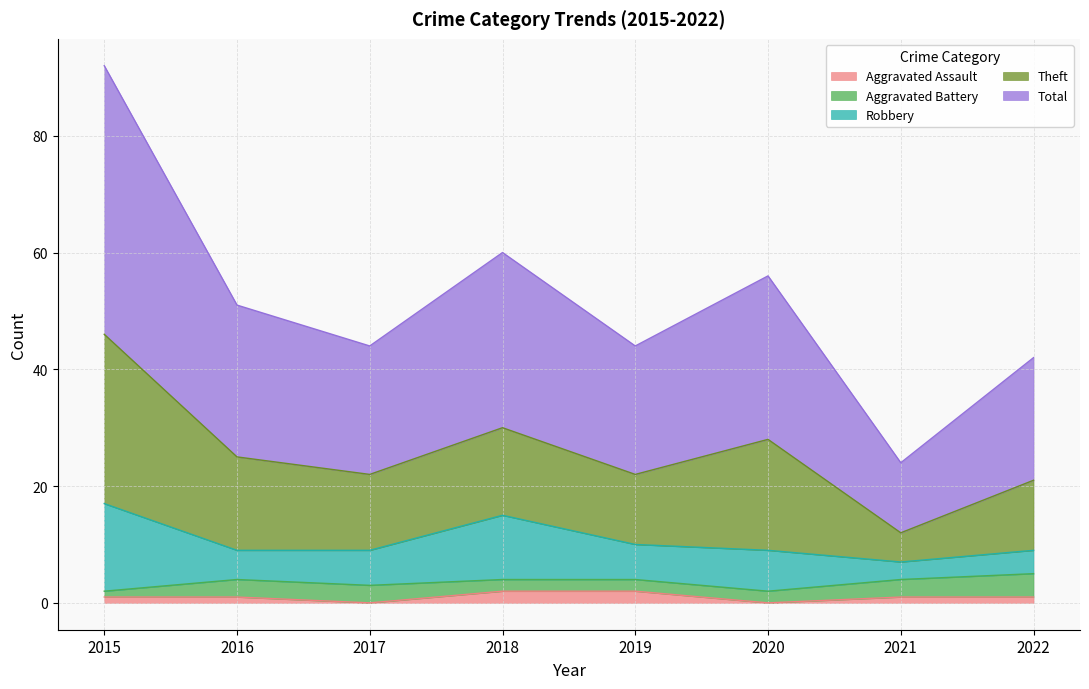

At which label is Aggravated Battery closest to 2?

2018